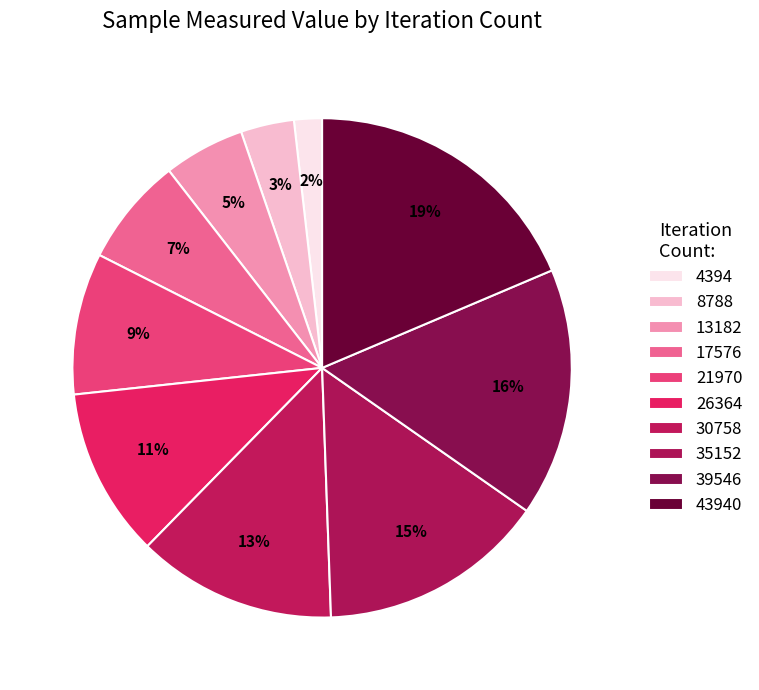

What is the change in value from 4394 to 17576?

+145311662